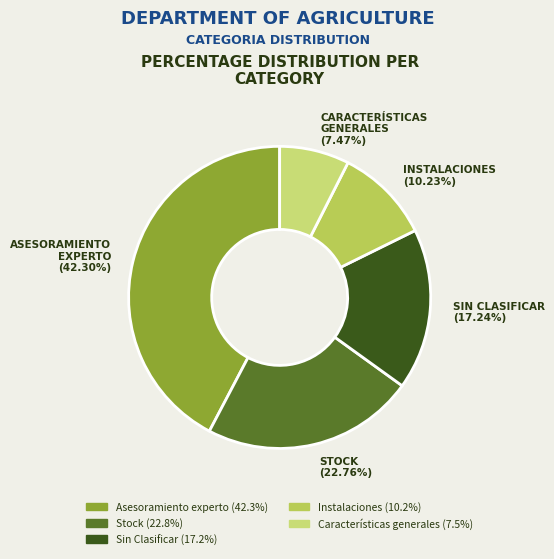

Is there a majority slice in this chart?

No